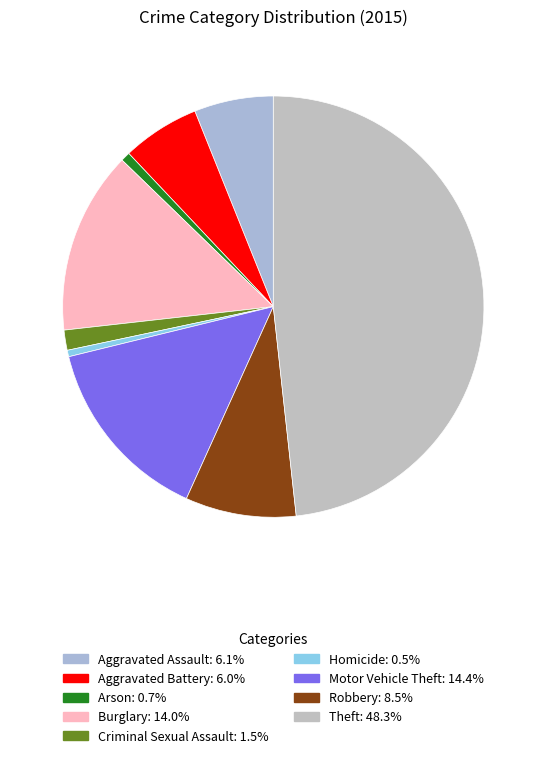

The Homicide slice represents 0% of the pie. True or false?

True